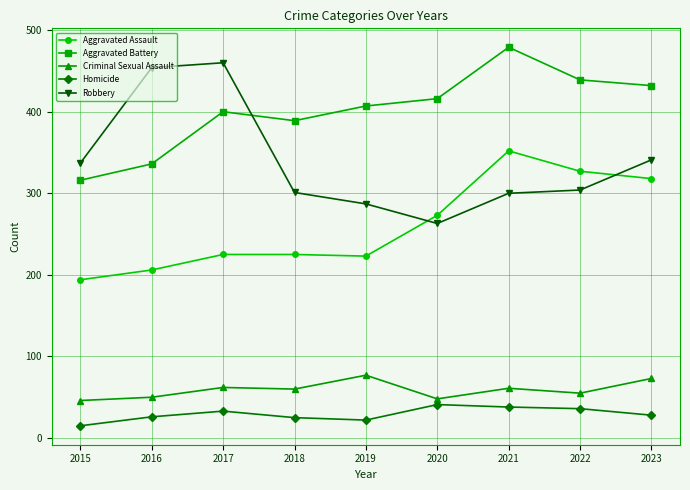

True or false: Aggravated Battery has more than 1 points higher than both neighbors.

True